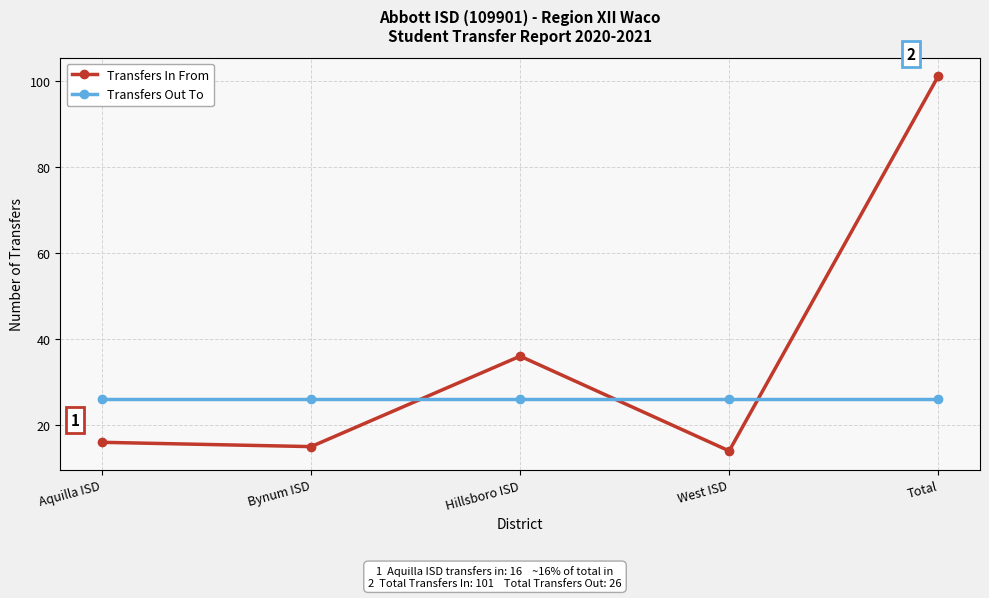

True or false: Transfers Out To has a value of 26 at West ISD.

True